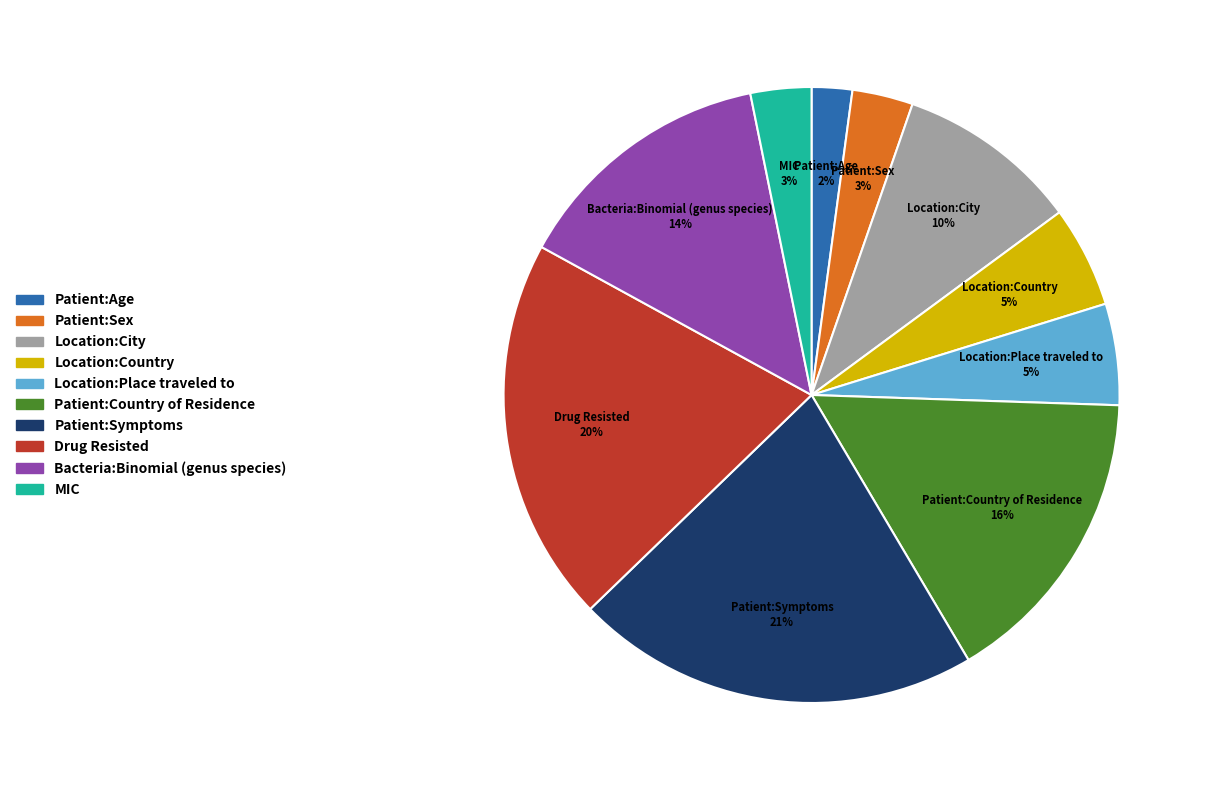

Between Bacteria:Binomial (genus species) and Patient:Age, which is larger?

Bacteria:Binomial (genus species)